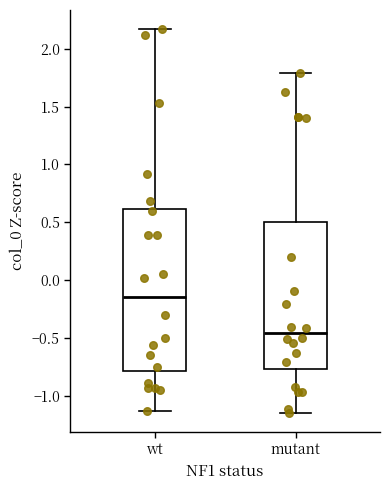

Comparing the boxes themselves (not the whiskers), which one is the tallest?

wt